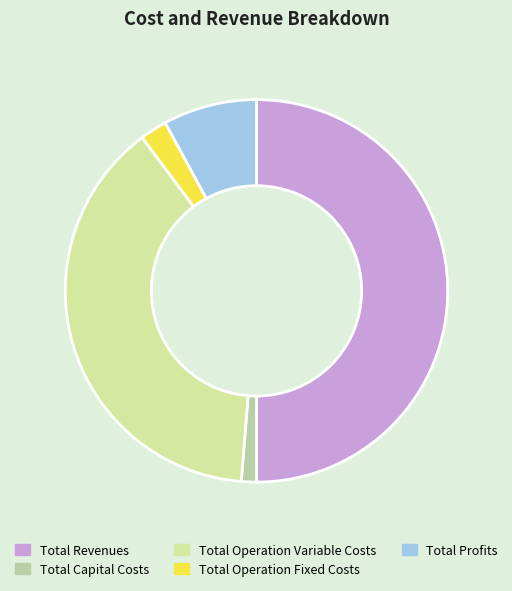

Combined, do Total Operation Variable Costs and Total Revenues account for over 50%?

Yes